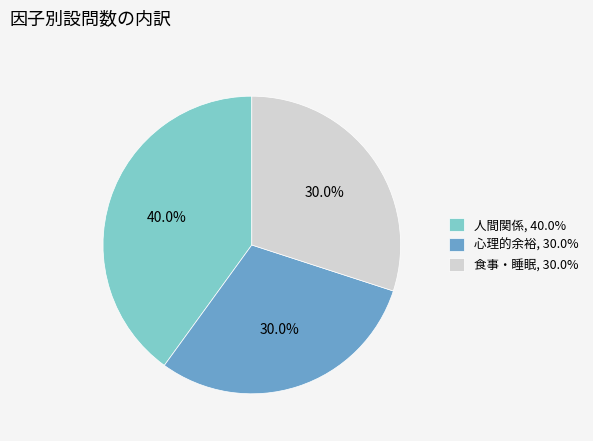

Is there a majority slice in this chart?

No